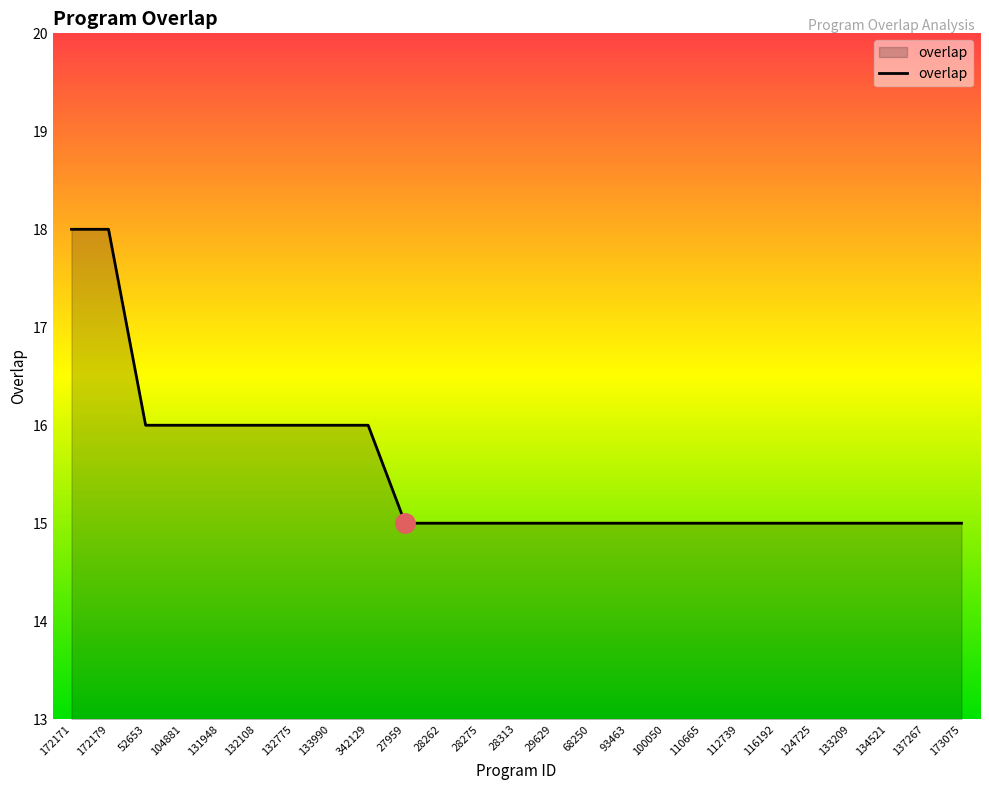

Reading left to right, transcribe all the data shown in this chart.

18	18	16	16	16	16	16	16	16	15	15	15	15	15	15	15	15	15	15	15	15	15	15	15	15